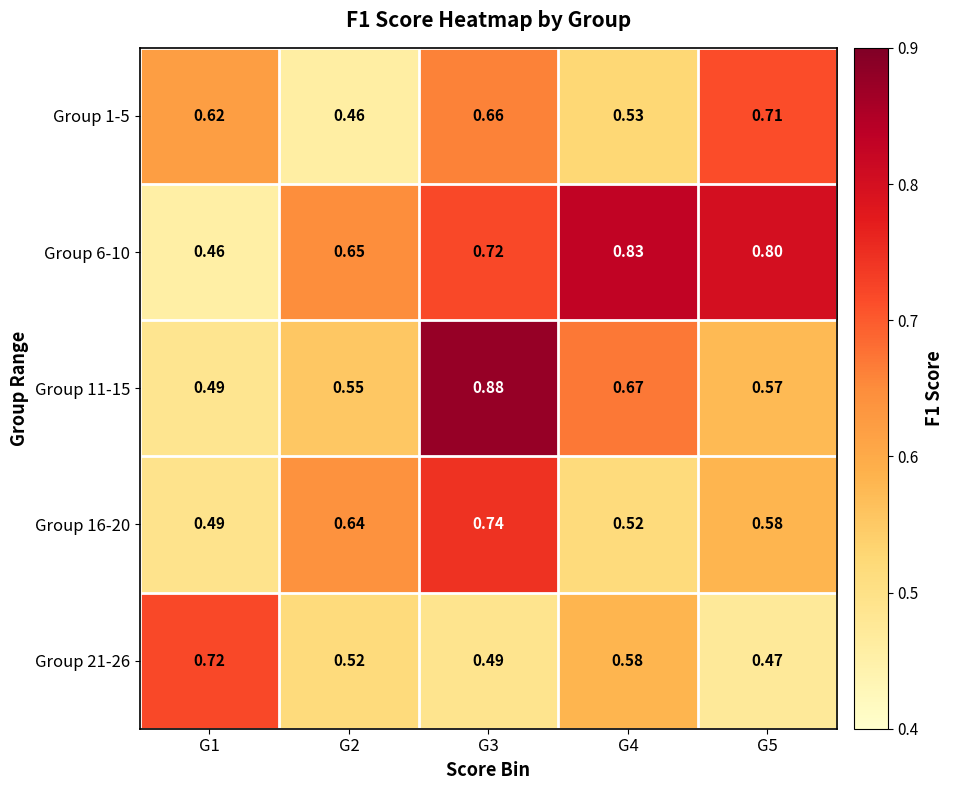

Reading left to right, what are all the values shown in this chart?

Group 1-5: G1=0.6	G2=0.5	G3=0.7	G4=0.5	G5=0.7
Group 6-10: G1=0.5	G2=0.7	G3=0.7	G4=0.8	G5=0.8
Group 11-15: G1=0.5	G2=0.6	G3=0.9	G4=0.7	G5=0.6
Group 16-20: G1=0.5	G2=0.6	G3=0.7	G4=0.5	G5=0.6
Group 21-26: G1=0.7	G2=0.5	G3=0.5	G4=0.6	G5=0.5